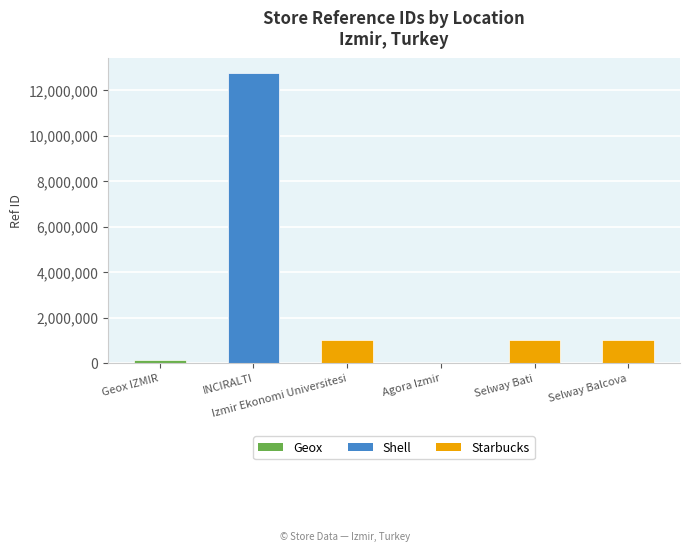

What position from the right is Selway Bati?

2